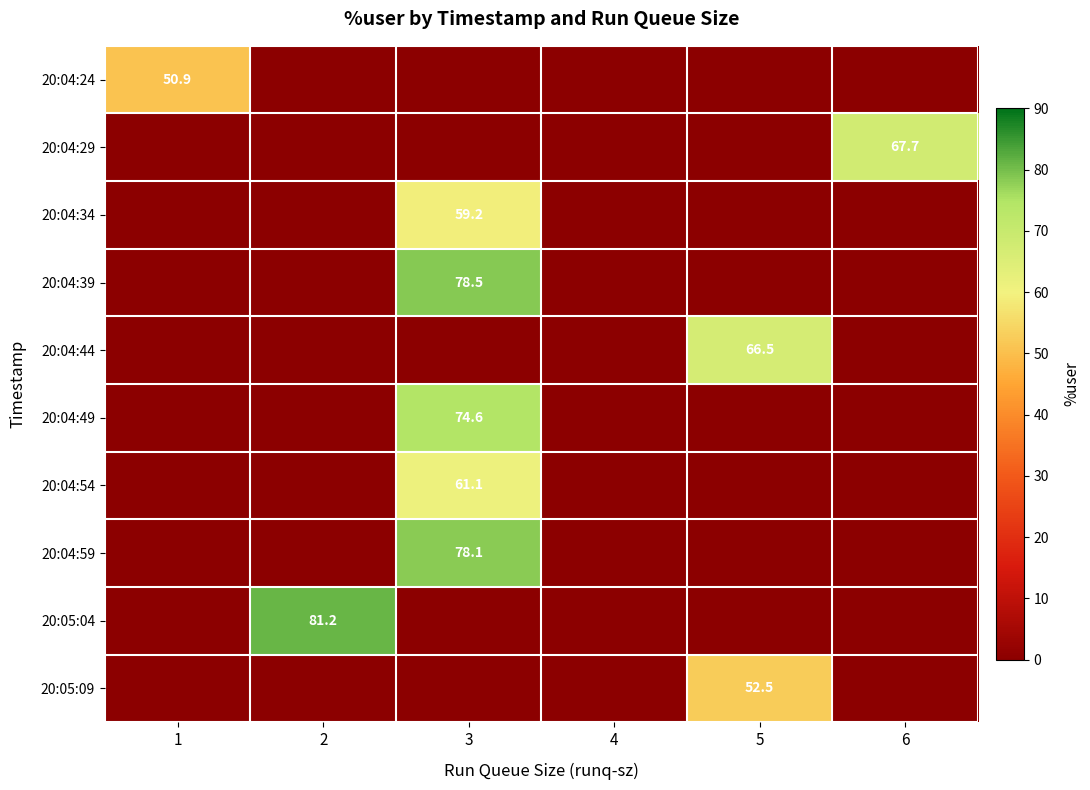

Is the value of 20:05:04 at 3 greater than the value of 20:04:29 at 1?

No